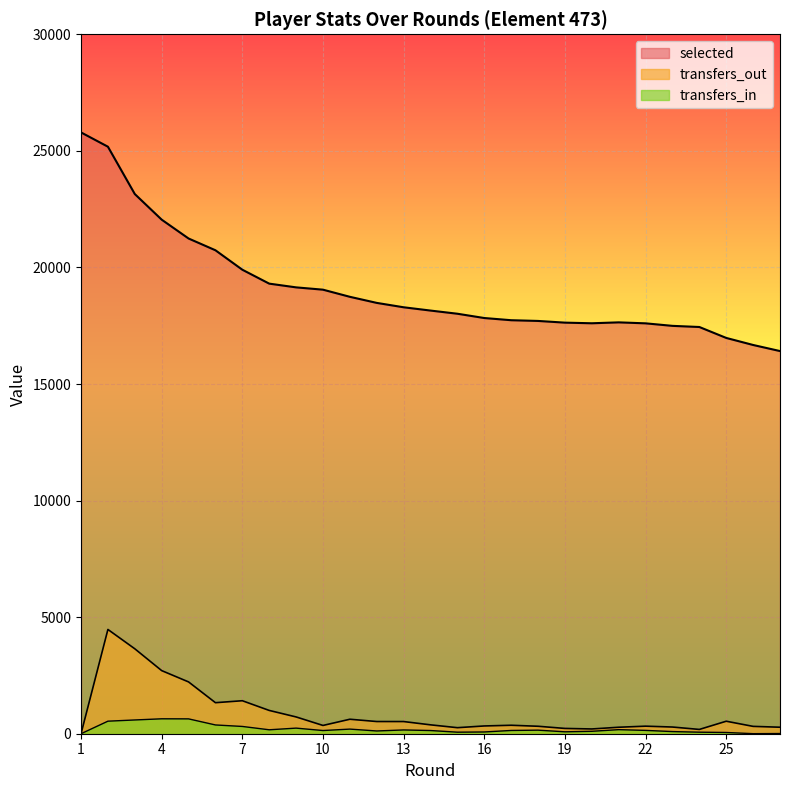

Which series has the largest total across all categories?

selected